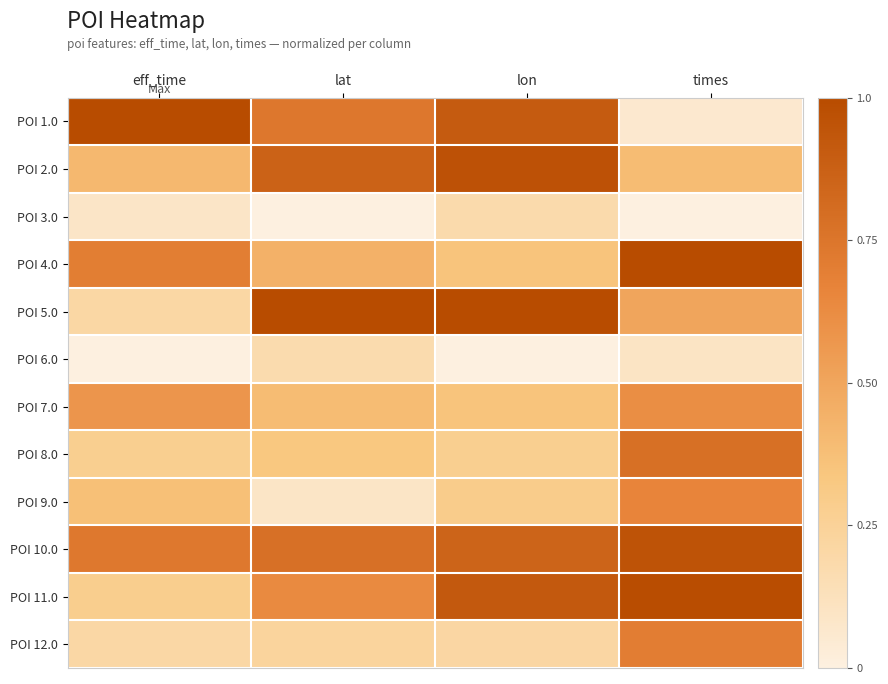

Reading right to left, list all the values displayed in this chart.

POI 1.0: times=0.1	lon=0.9	lat=0.7	eff_time=1.0
POI 2.0: times=0.4	lon=1.0	lat=0.9	eff_time=0.4
POI 3.0: times=0.0	lon=0.2	lat=0.0	eff_time=0.1
POI 4.0: times=1.0	lon=0.3	lat=0.4	eff_time=0.7
POI 5.0: times=0.5	lon=1.0	lat=1.0	eff_time=0.2
POI 6.0: times=0.1	lon=0.0	lat=0.2	eff_time=0.0
POI 7.0: times=0.6	lon=0.3	lat=0.4	eff_time=0.6
POI 8.0: times=0.8	lon=0.3	lat=0.3	eff_time=0.3
POI 9.0: times=0.7	lon=0.3	lat=0.1	eff_time=0.4
POI 10.0: times=1.0	lon=0.9	lat=0.8	eff_time=0.7
POI 11.0: times=1.0	lon=0.9	lat=0.6	eff_time=0.3
POI 12.0: times=0.7	lon=0.2	lat=0.2	eff_time=0.2